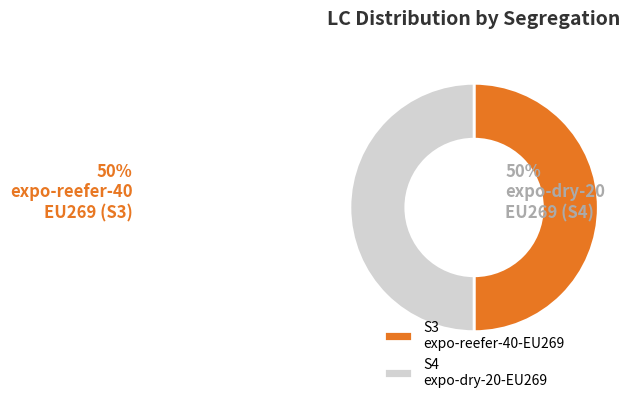

The S3 expo-reefer-40-EU269 slice represents 56% of the pie. True or false?

False